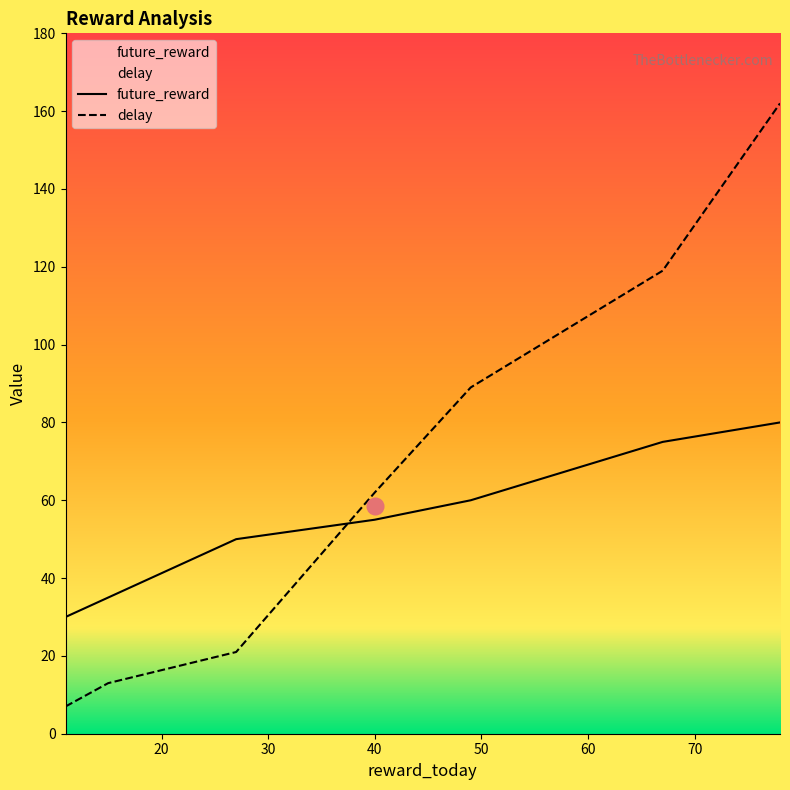

Is this an area chart (filled region under the line)?

No